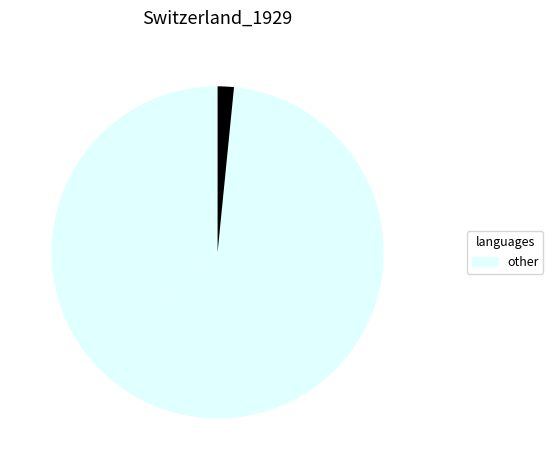

How many segments does this pie chart have?

6